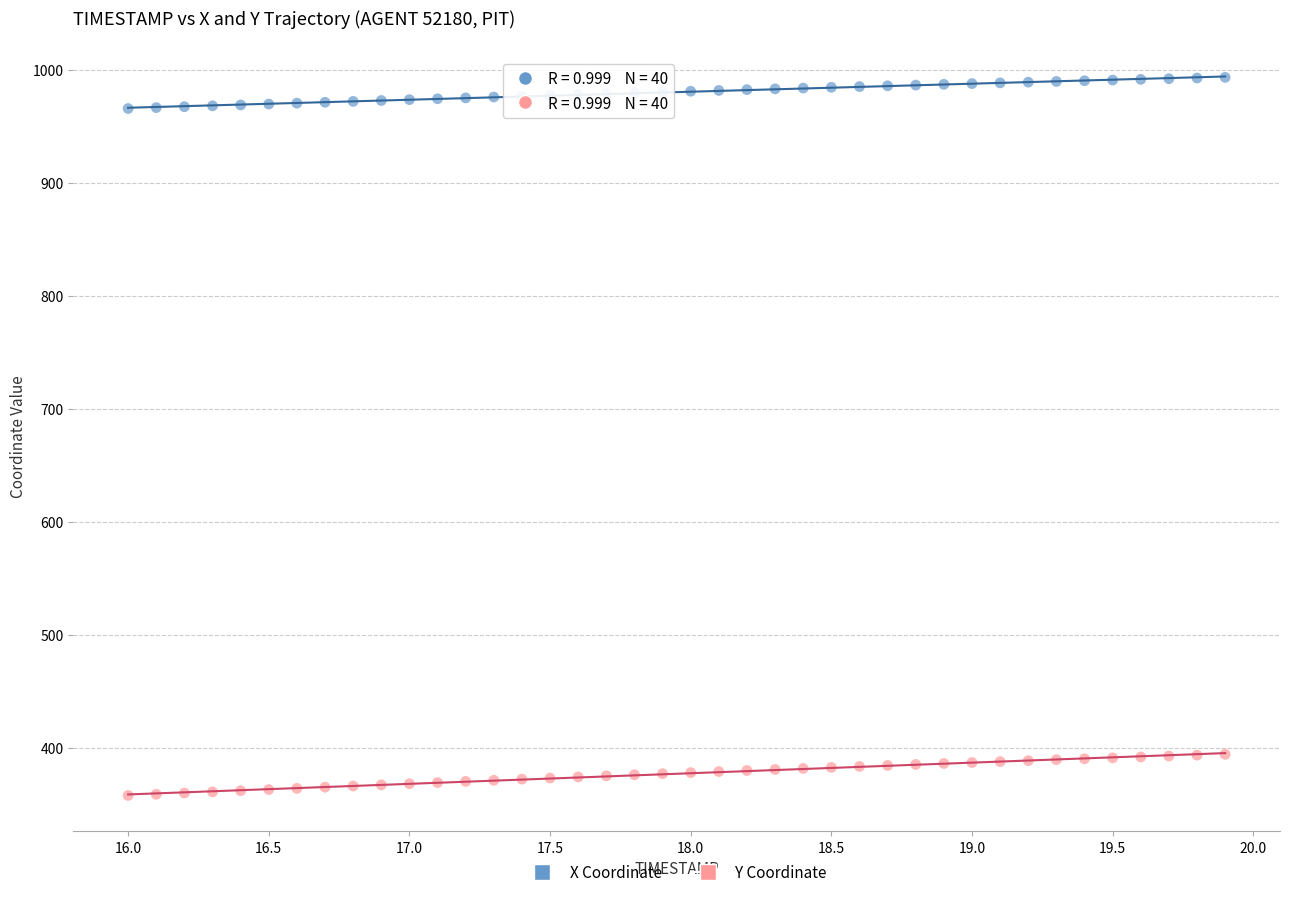

Across all data points, what is the range of X values (max minus min)?

3.9